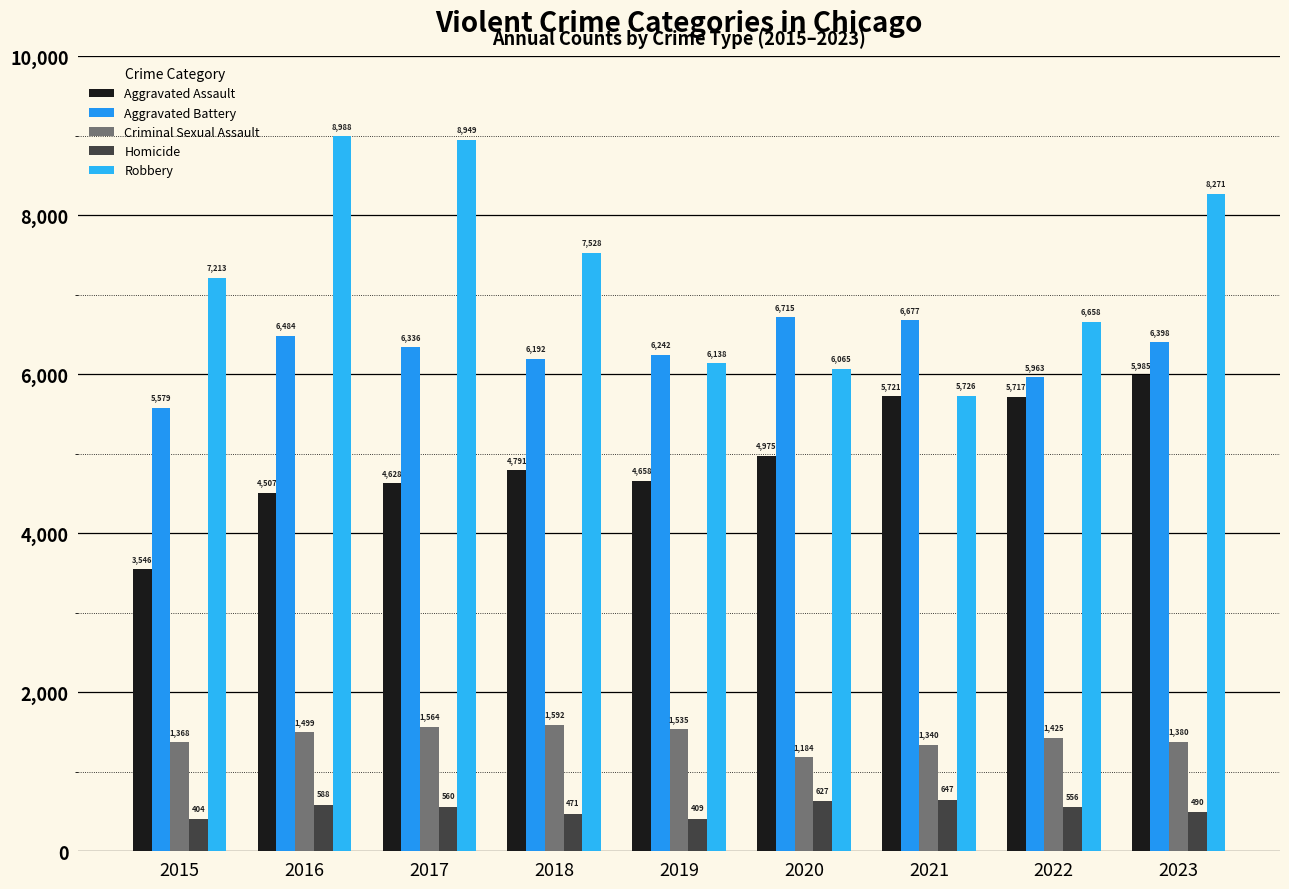

Rank the series at 2022 from highest to lowest value.

Robbery, Aggravated Battery, Aggravated Assault, Criminal Sexual Assault, Homicide